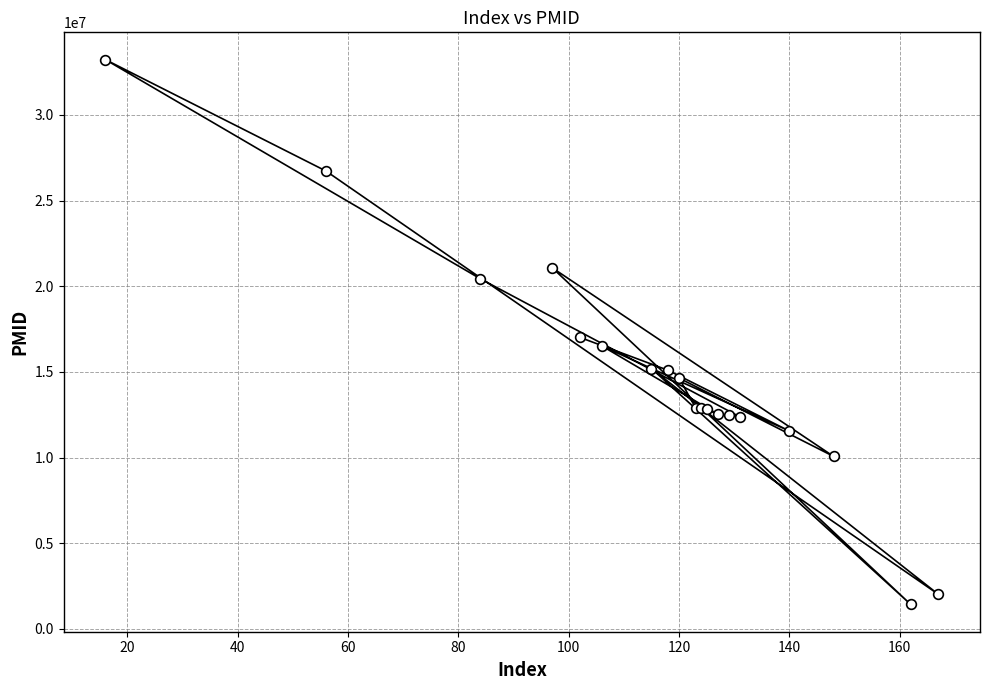

The value at 120 is 23861185. True or false?

False